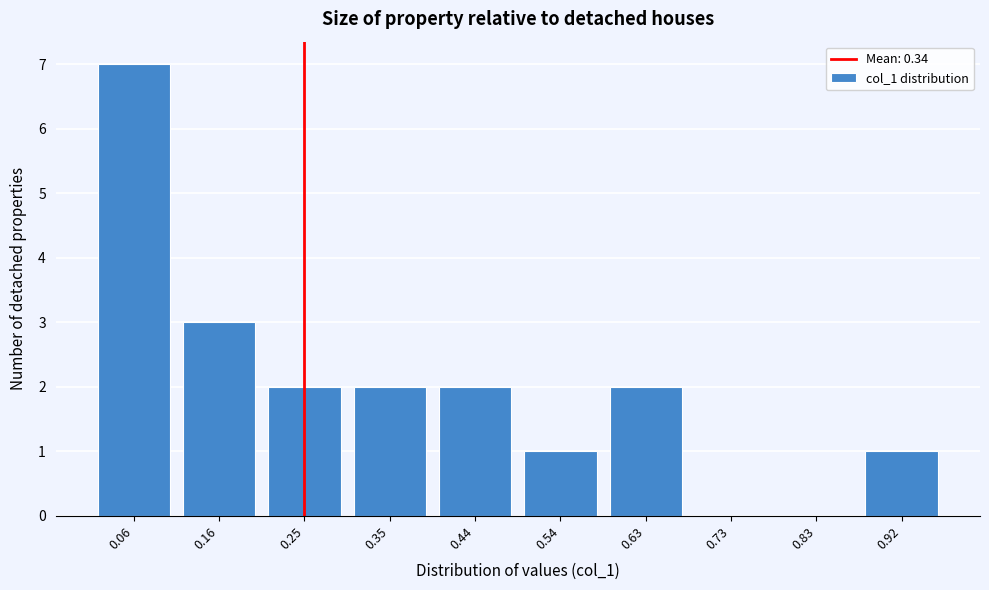

Reading left to right, what are all the values shown in this chart?

0.06=7	0.16=3	0.25=2	0.35=2	0.44=2	0.54=1	0.63=2	0.73=0	0.83=0	0.92=1